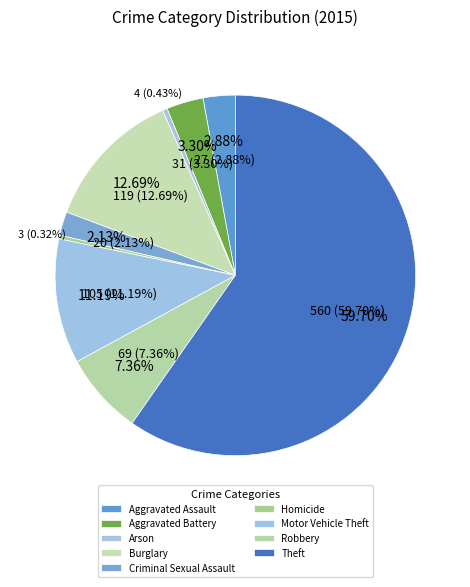

Which has a higher value, Burglary or Robbery?

Burglary